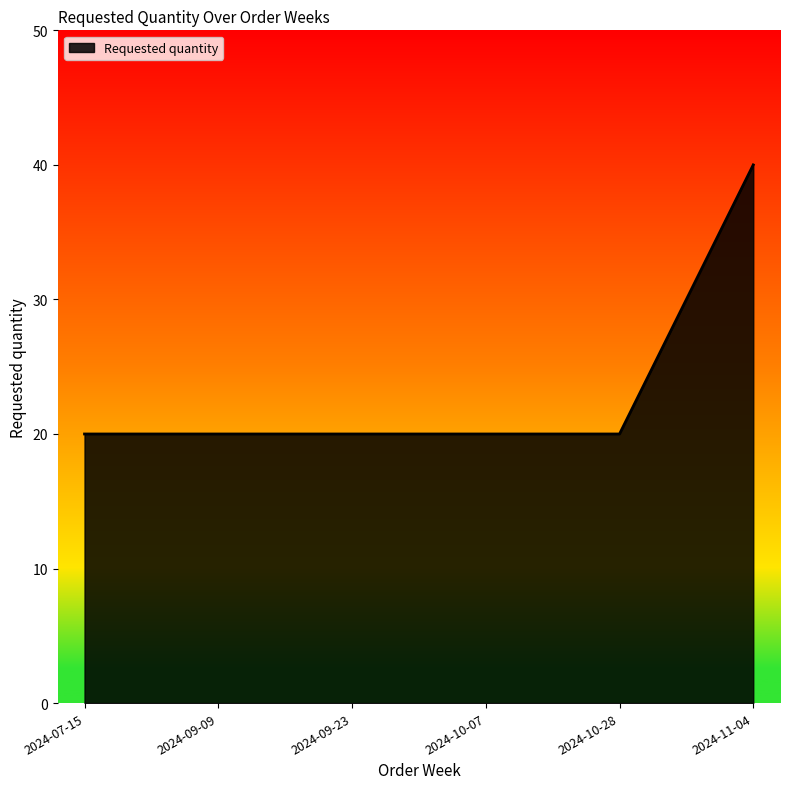

What position from the right is 2024-09-23?

4